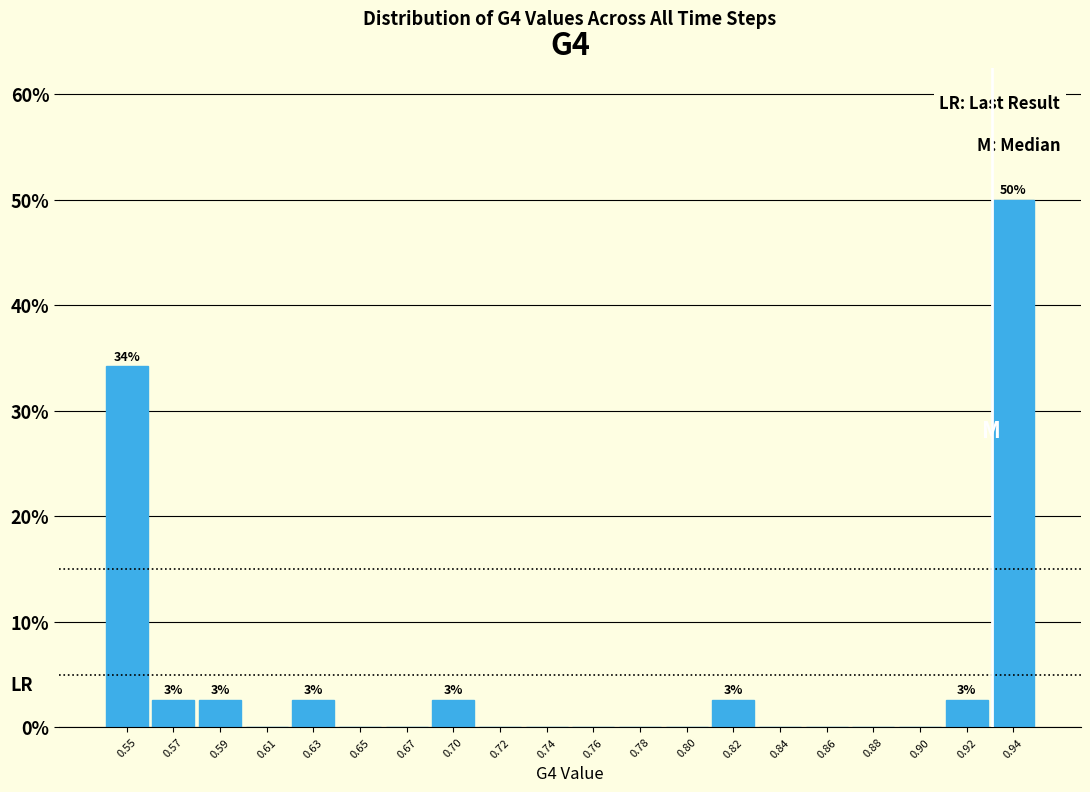

Reading left to right, what are all the values shown in this chart?

0.55=34.2	0.57=2.6	0.59=2.6	0.61=0.0	0.63=2.6	0.65=0.0	0.67=0.0	0.70=2.6	0.72=0.0	0.74=0.0	0.76=0.0	0.78=0.0	0.80=0.0	0.82=2.6	0.84=0.0	0.86=0.0	0.88=0.0	0.90=0.0	0.92=2.6	0.94=50.0